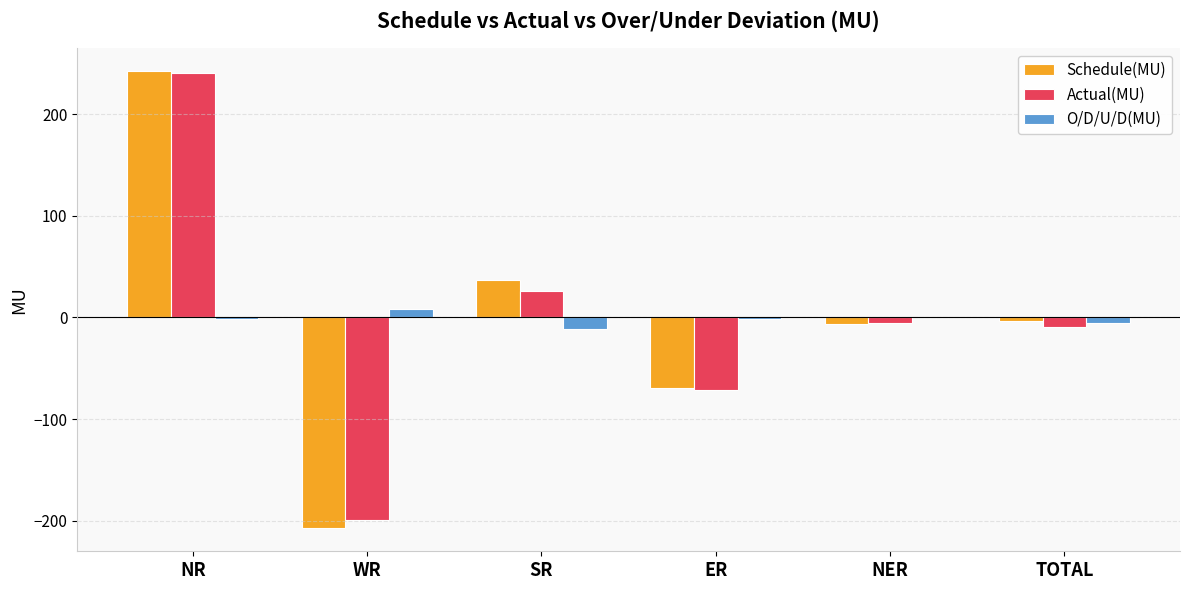

Between NR and SR, which series saw the biggest shift?

Actual(MU)